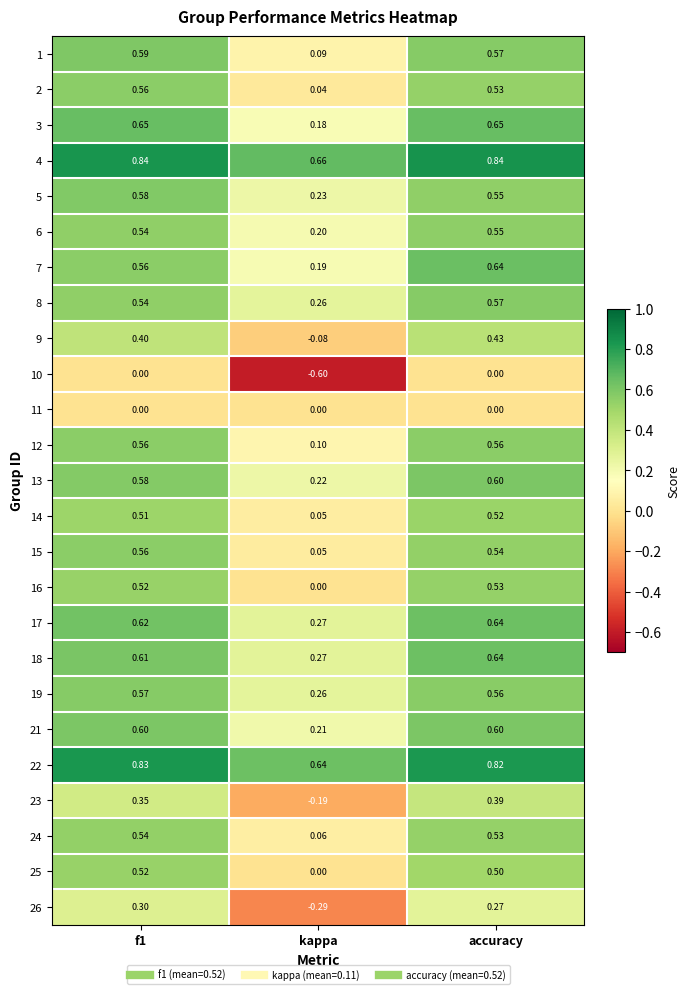

At which label does 4 reach its minimum?

kappa